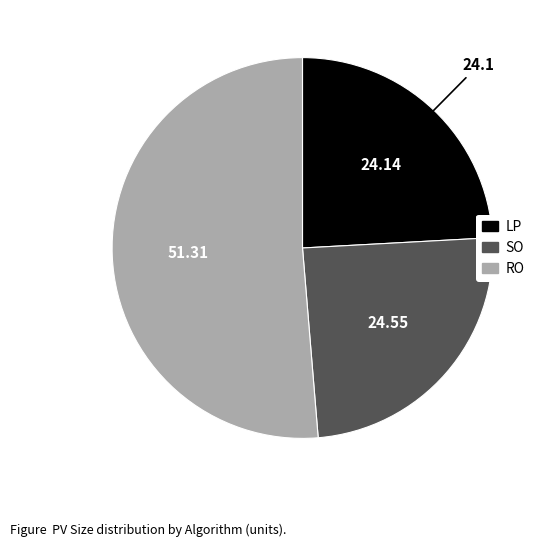

Is the sum of LP and RO greater than half?

Yes